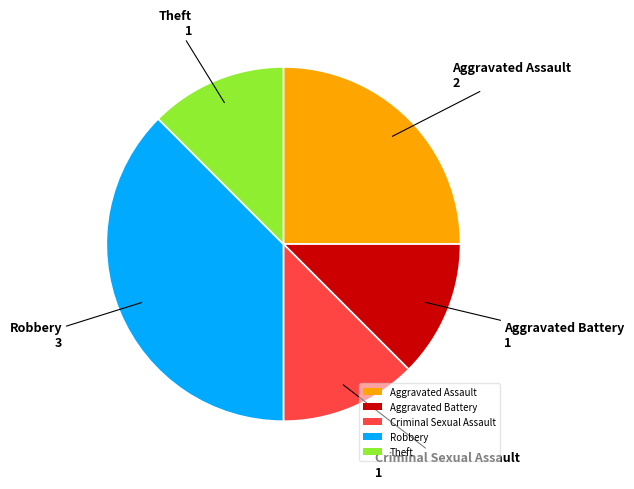

Which has a higher value, Robbery or Aggravated Battery?

Robbery